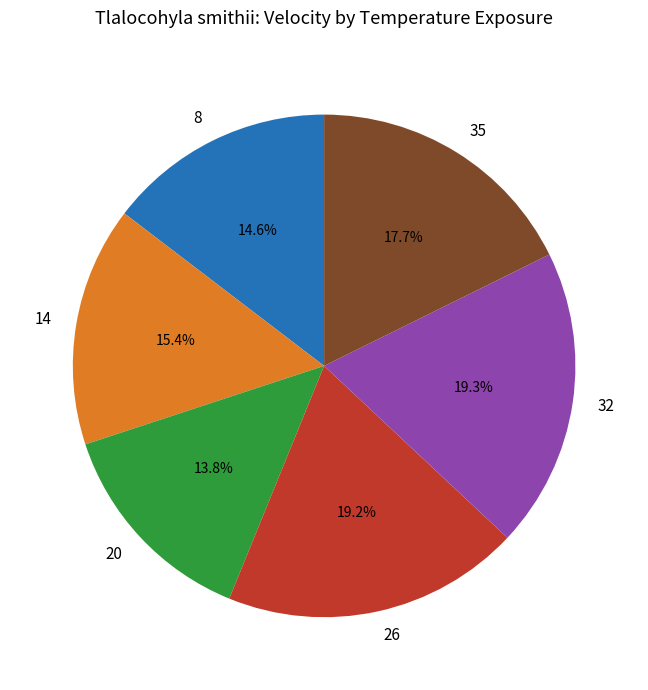

Is it true that 32 is 14% of the pie?

False